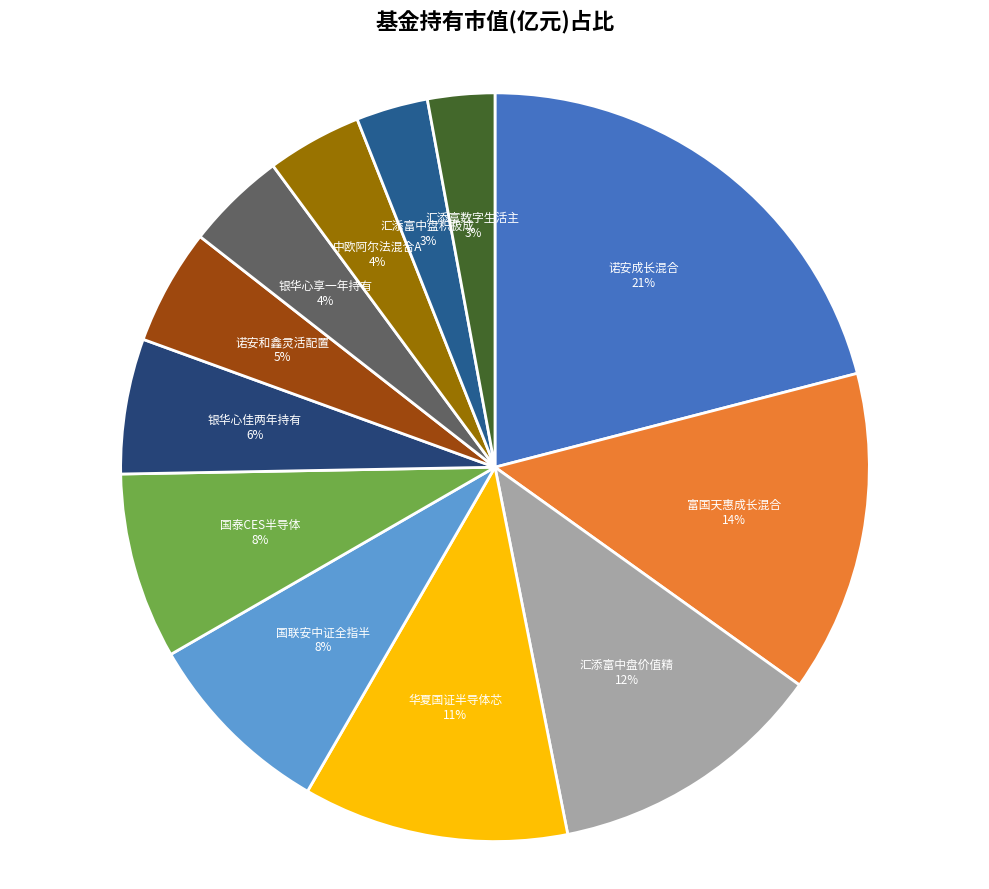

Rank the categories by value from lowest to highest.

汇添富数字生活主题六个月持有期混合, 汇添富中盘积极成长混合A, 中欧阿尔法混合A, 银华心享一年持有期混合, 诺安和鑫灵活配置混合, 银华心佳两年持有期混合, 国泰CES半导体行业ETF, 国联安中证全指半导体产品与设备ETF, 华夏国证半导体芯片ETF, 汇添富中盘价值精选混合A, 富国天惠成长混合(LOF)A, 诺安成长混合